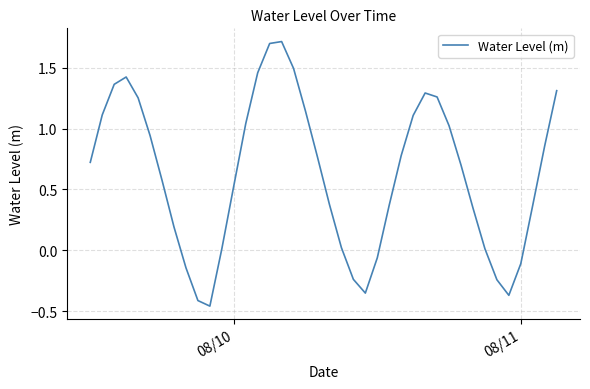

What is the difference between the maximum and minimum values?

2.2